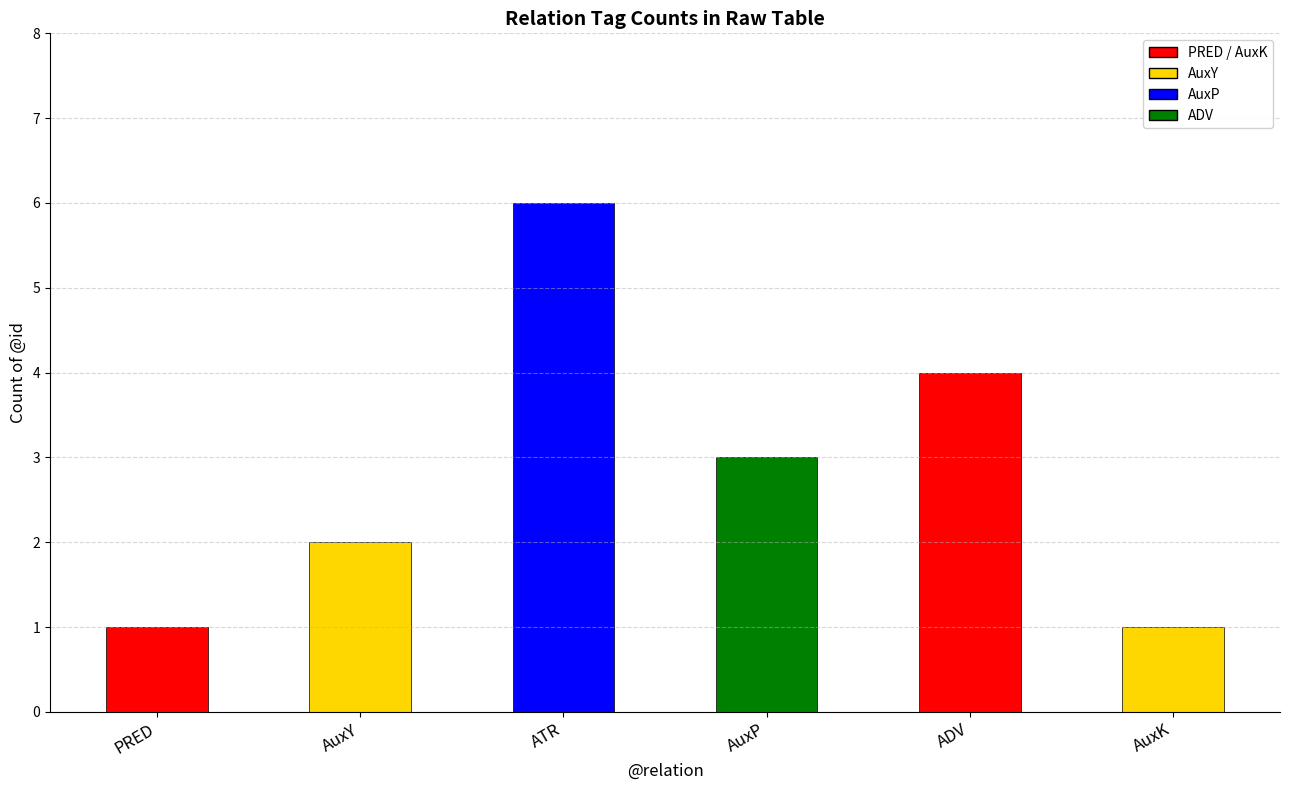

What is the value of the 3rd bar from the left?

6